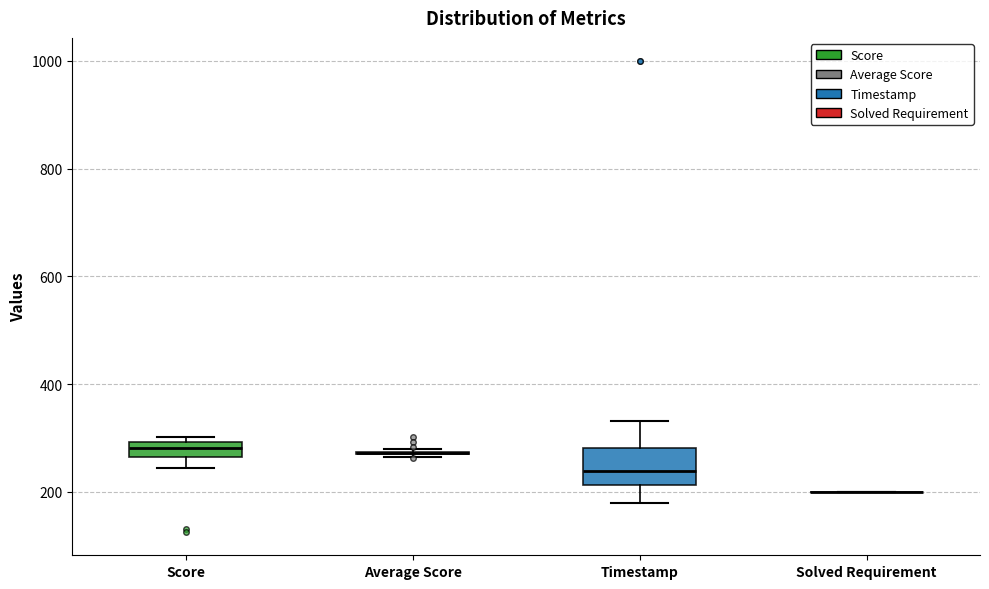

Where does the upper whisker of the box for Timestamp end on the y-axis? The values are not printed on the chart, so give them approximately, as read against the axis.

340